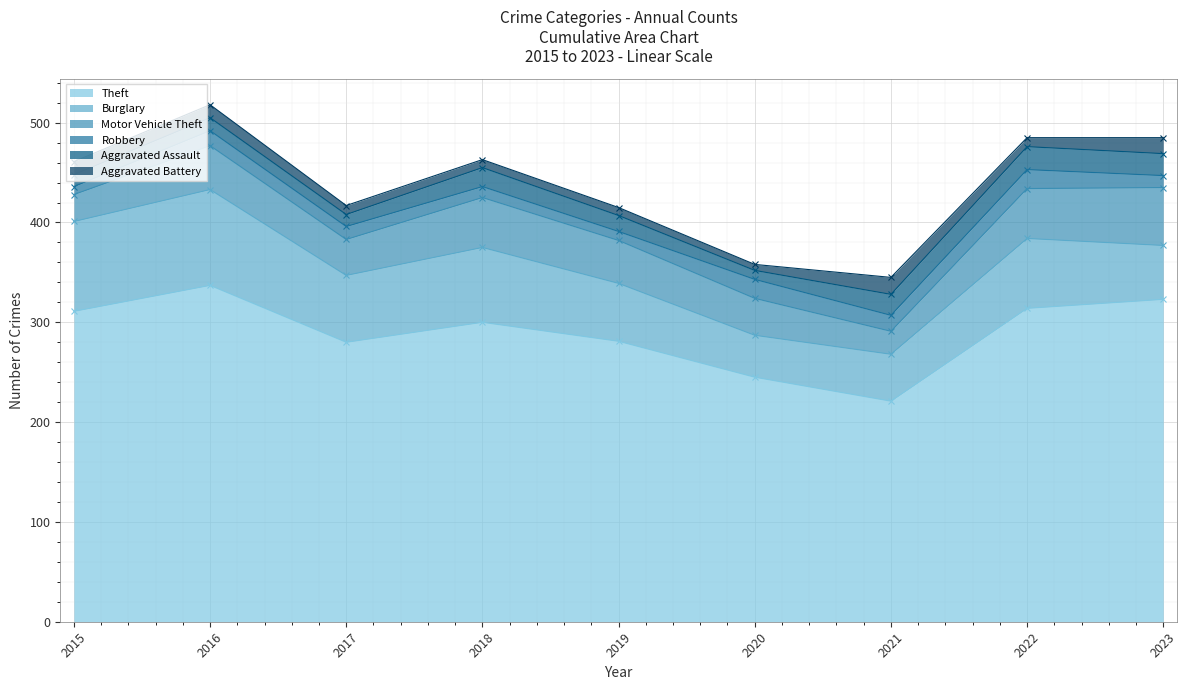

How many lines are shown in the chart?

6